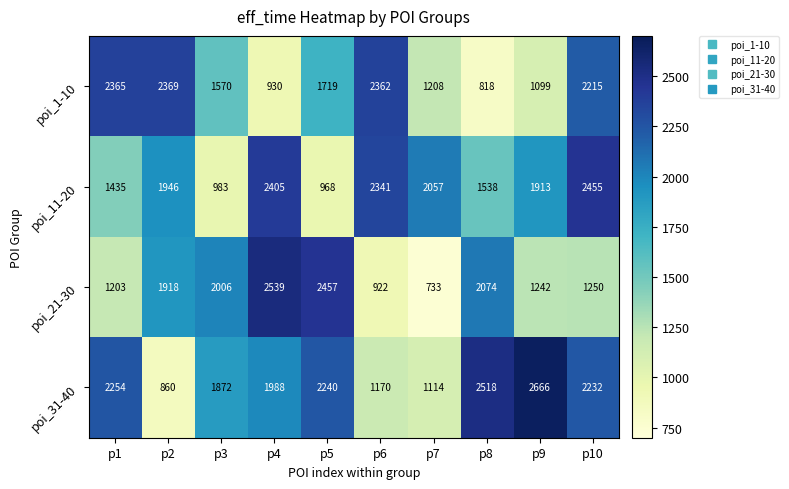

Which series has the largest total across all categories?

poi_31-40